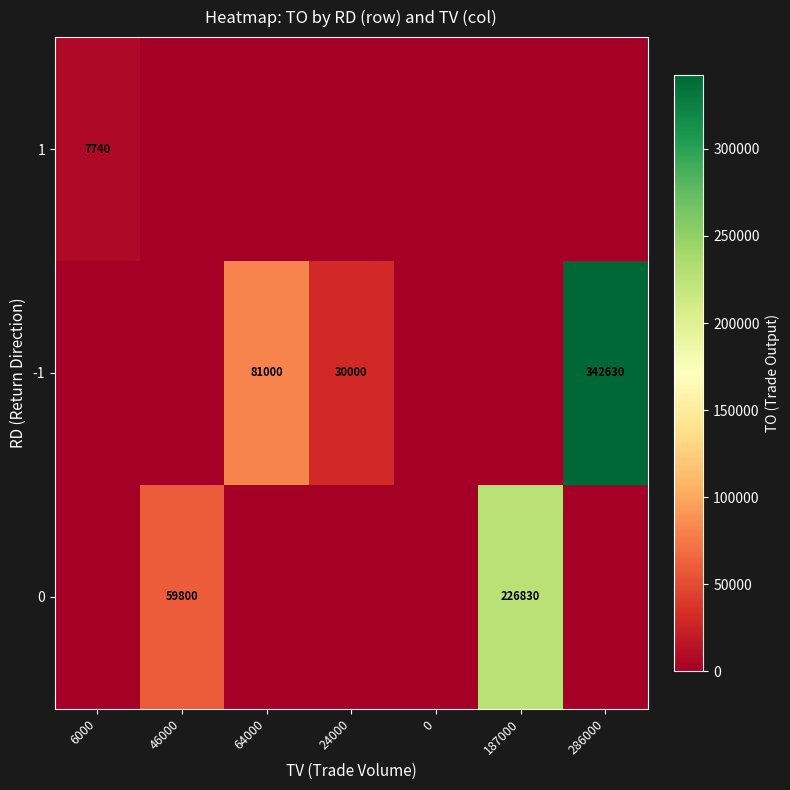

The 1 series shows 7740 at 6000. True or false?

True